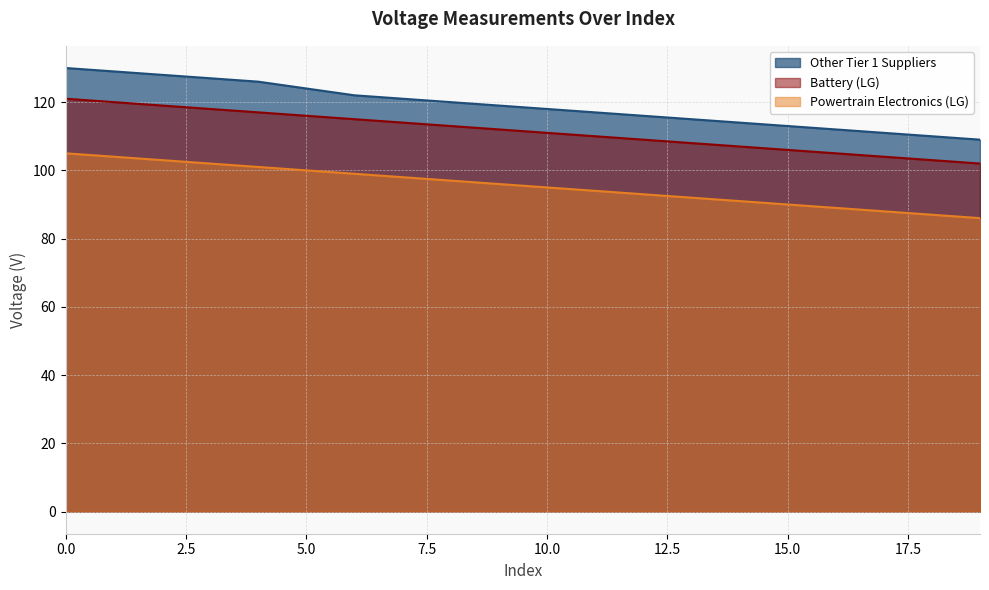

How many values in the Other Tier 1 Suppliers series are below 118?

9